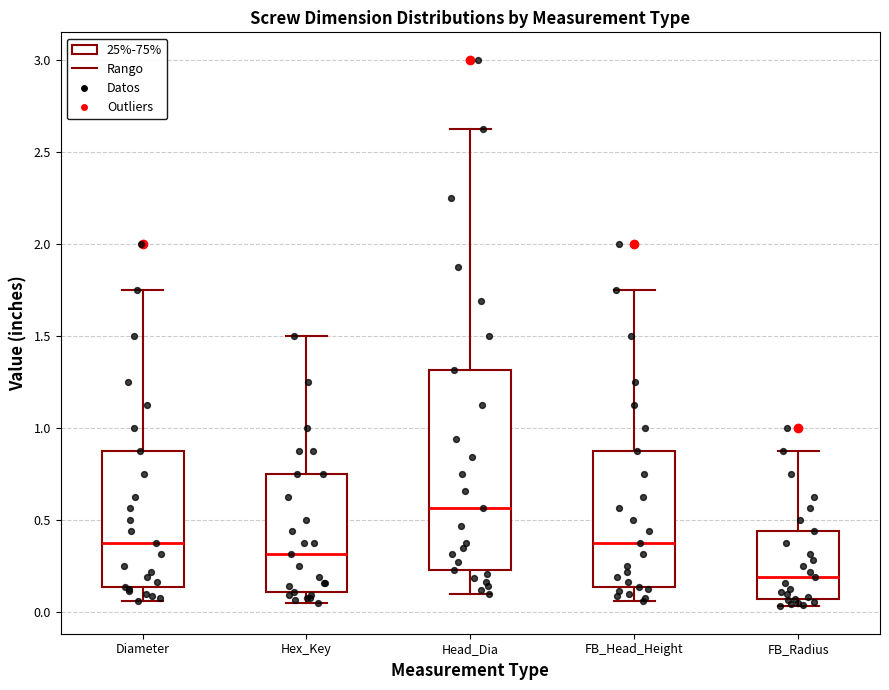

Where is the upper edge of the box for Hex_Key on the y-axis? The values are not printed on the chart, so give them approximately, as read against the axis.

0.75